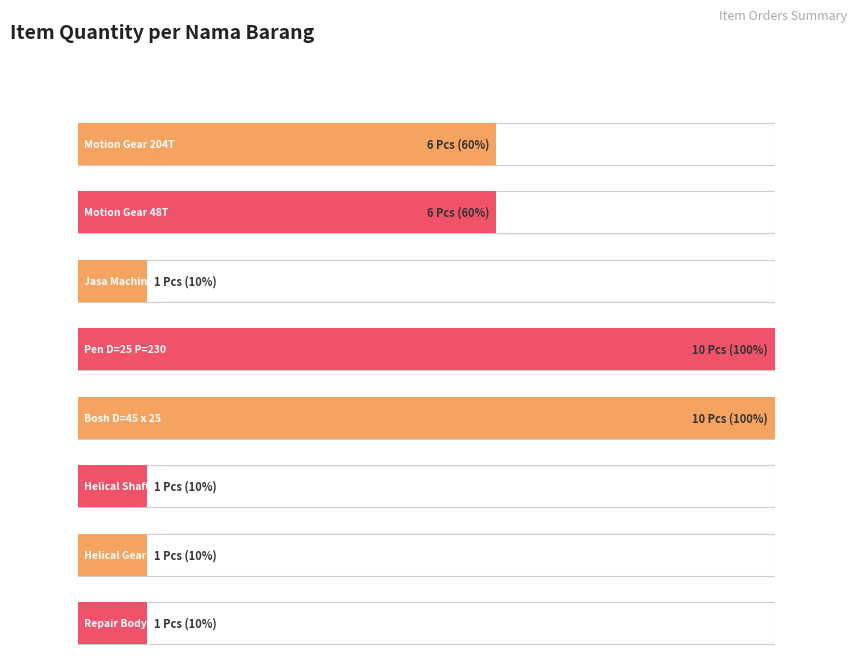

List the labels in order of value, largest first.

Pen D=25 P=230, Bosh D=45 x 25, Motion Gear 204T, Motion Gear 48T, Jasa Machining Housing, Helical Shaft 10T, Helical Gear 46T, Repair Body Rumah Pompa